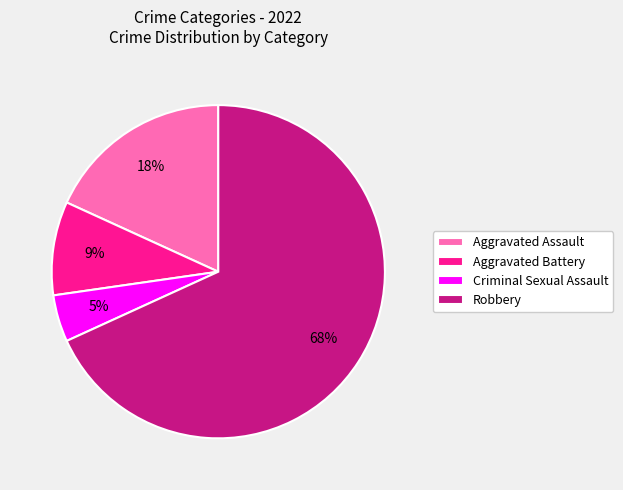

What is the smallest slice in the pie chart?

Criminal Sexual Assault